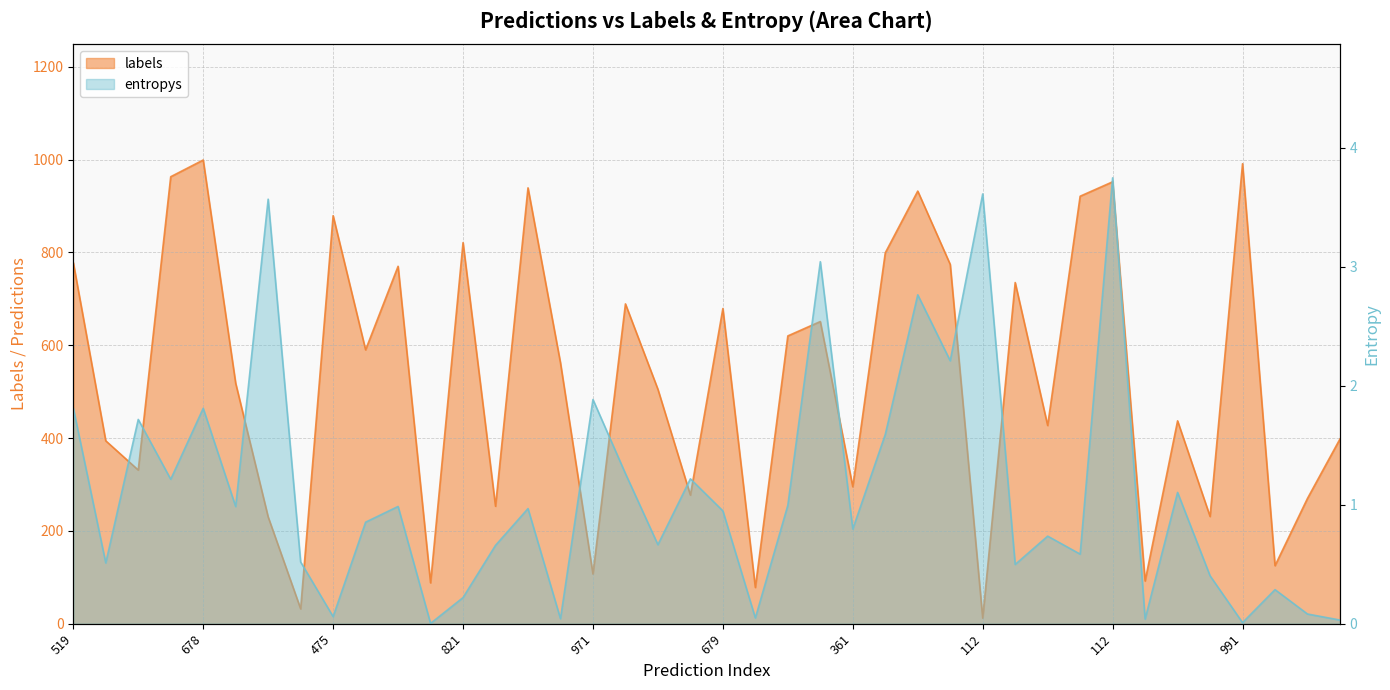

Which series changed the most between 12 and 27?

labels